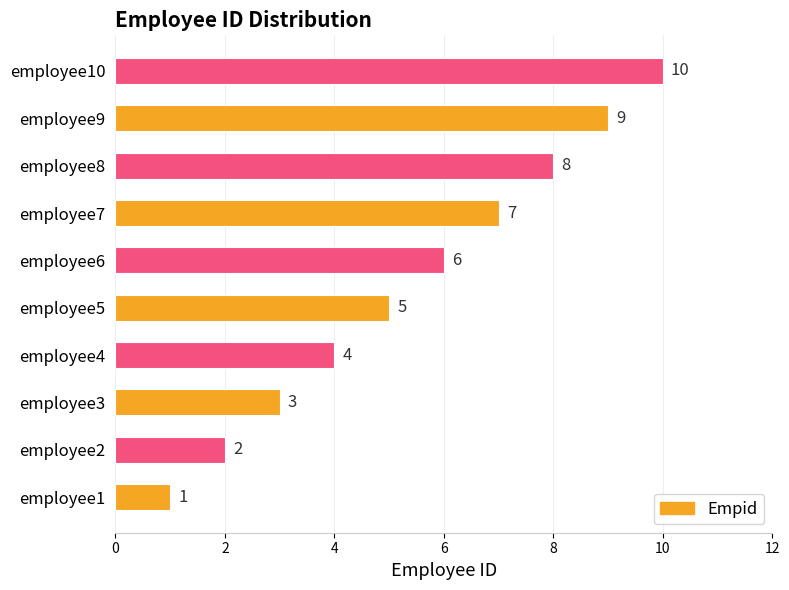

Count the number of data series in this chart.

1